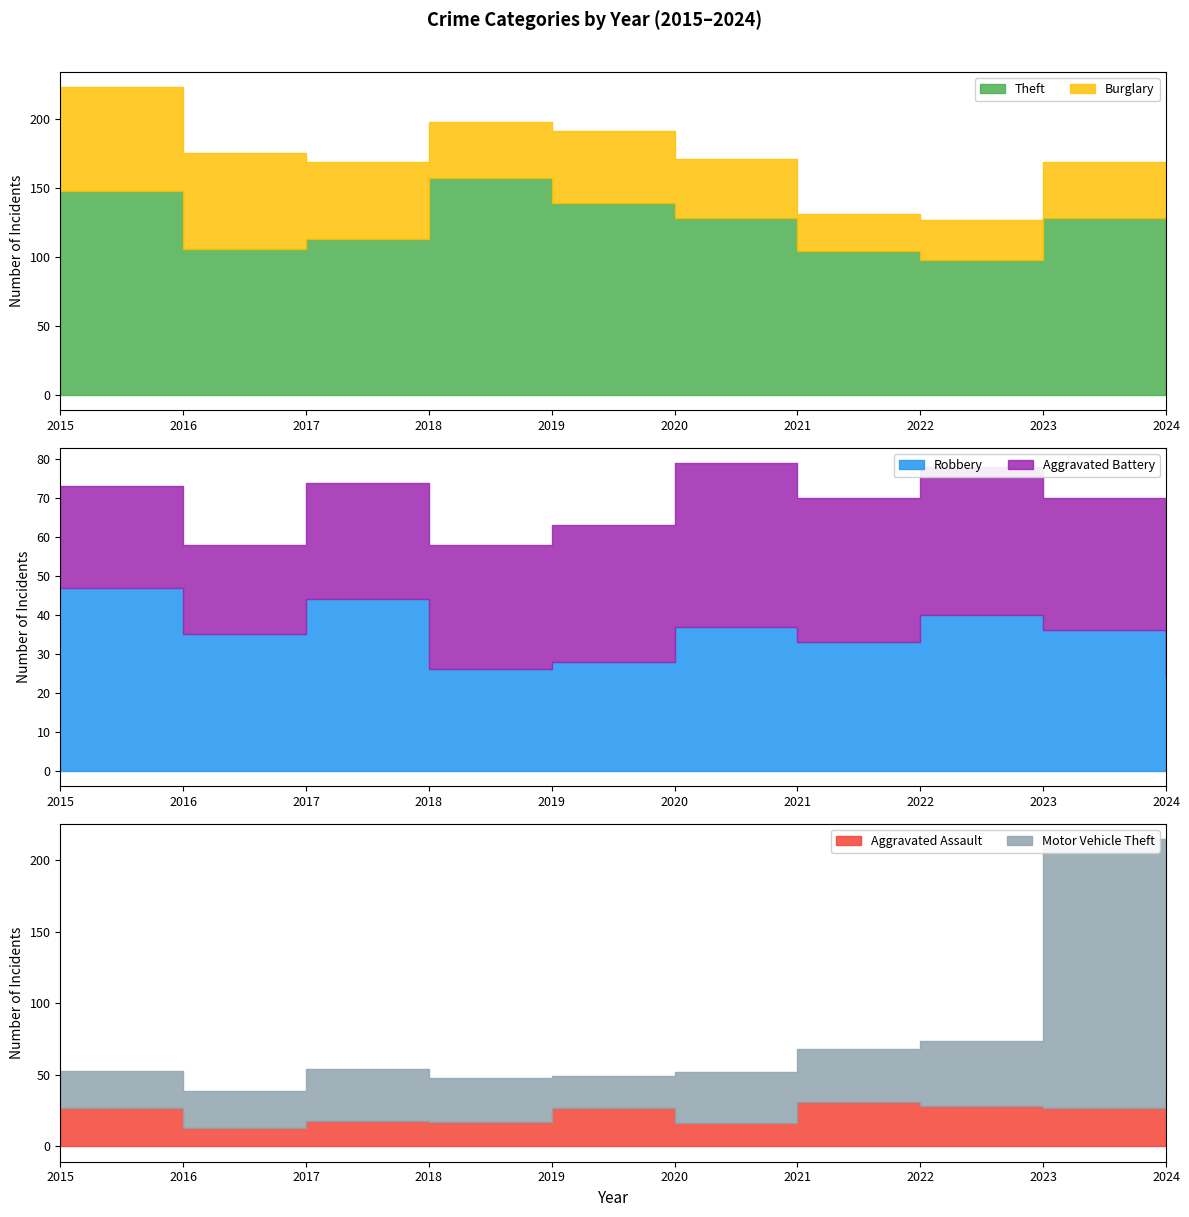

Between which two adjacent categories do Motor Vehicle Theft and Aggravated Assault first intersect?

2015 and 2016